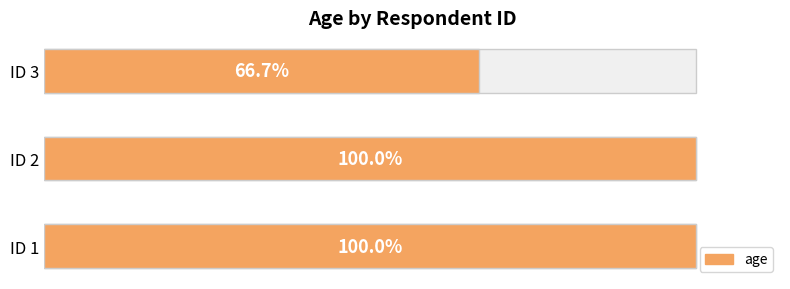

Are the bars grouped side by side (vs. stacked)?

No